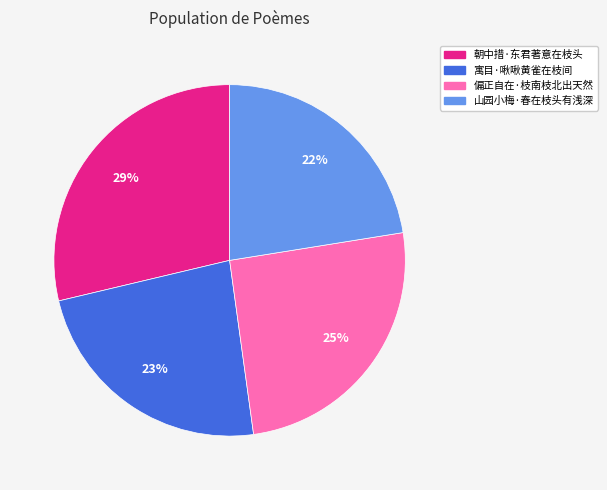

To the nearest percent, what is the average slice percentage?

25%